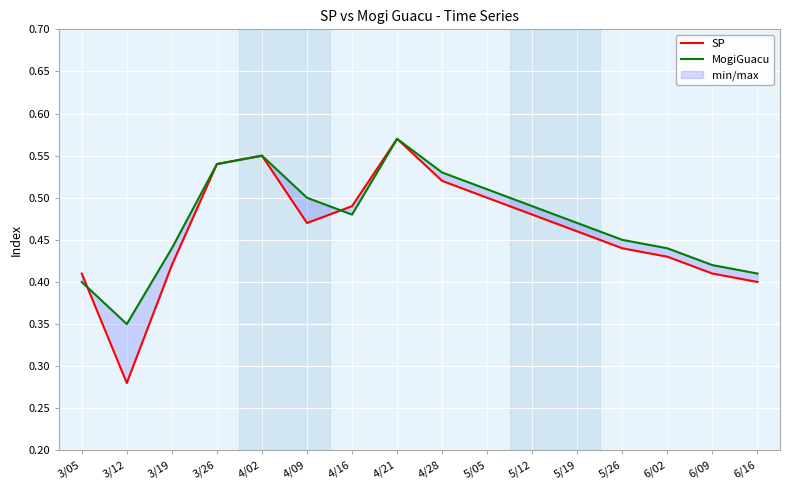

What is the label of the 8th point from the left?

4/21